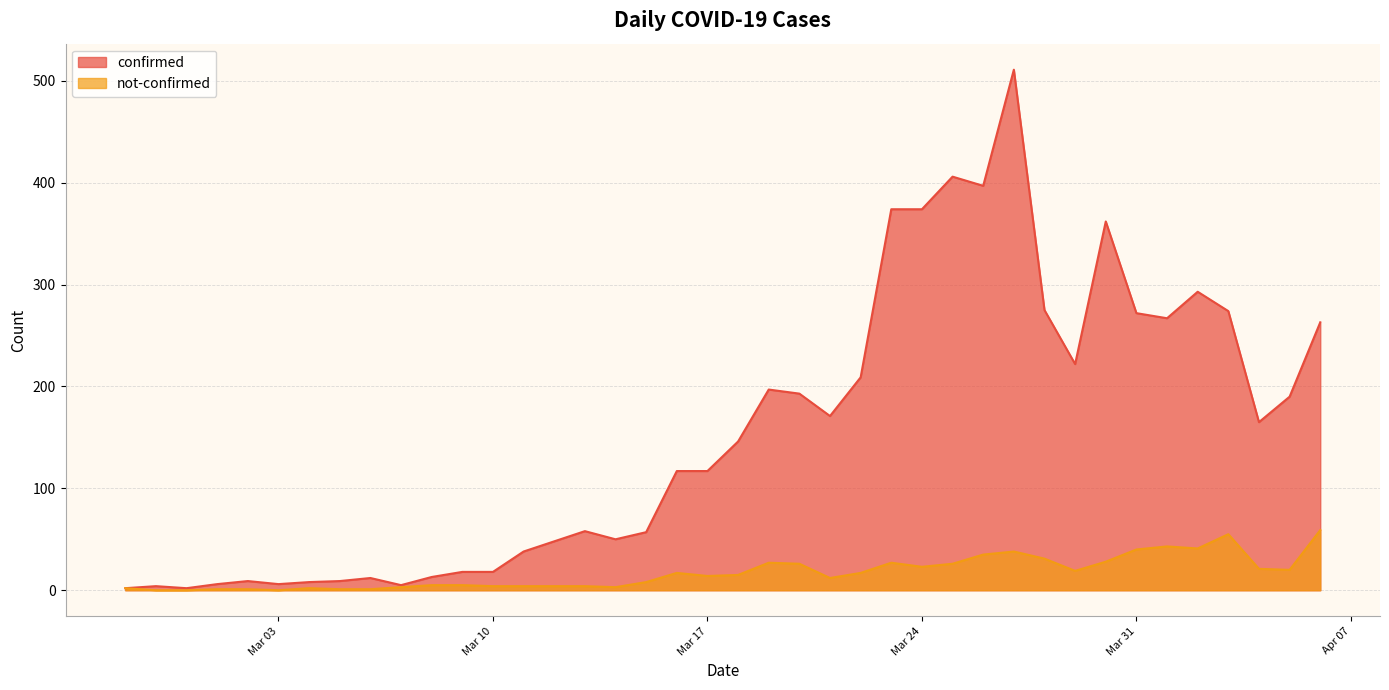

True or false: not-confirmed has a value of 1 at 2020-03-02.

True